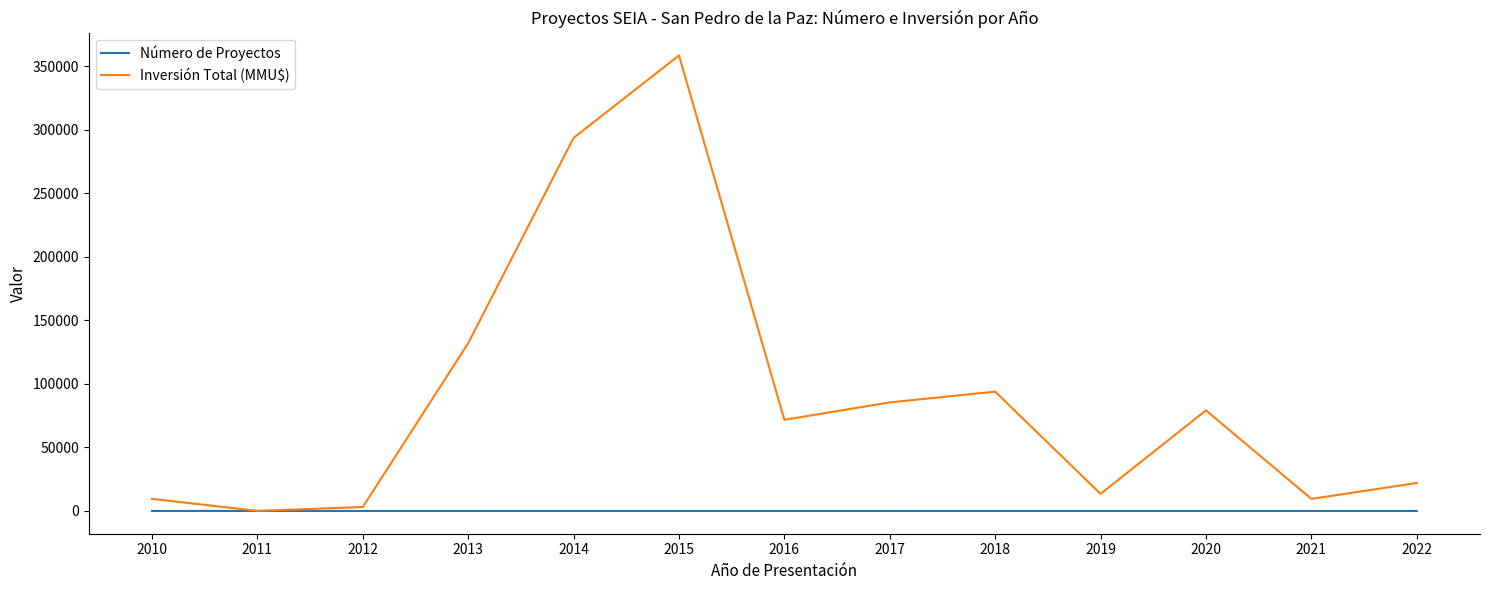

What is the greatest value displayed?

358675